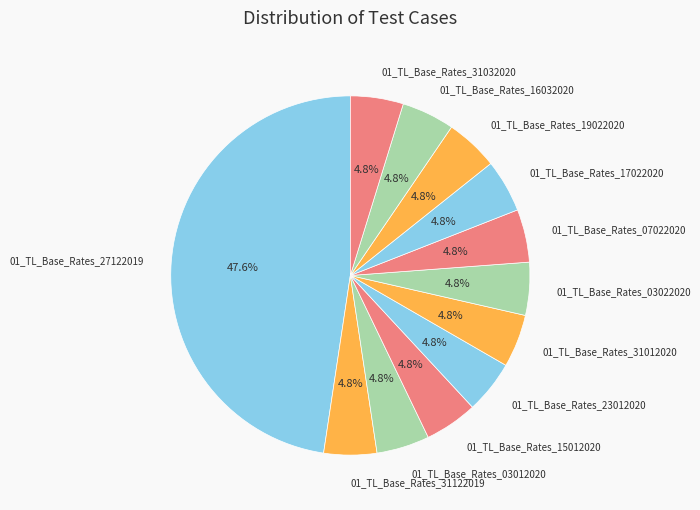

What is the largest slice in the pie chart?

01_TL_Base_Rates_27122019